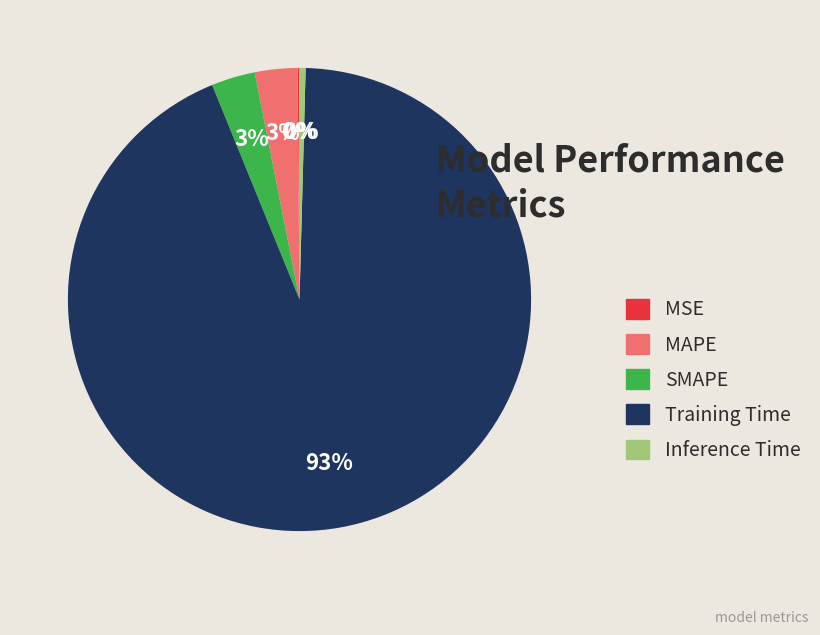

To the nearest percent, what percentage of the pie is MAPE?

3%